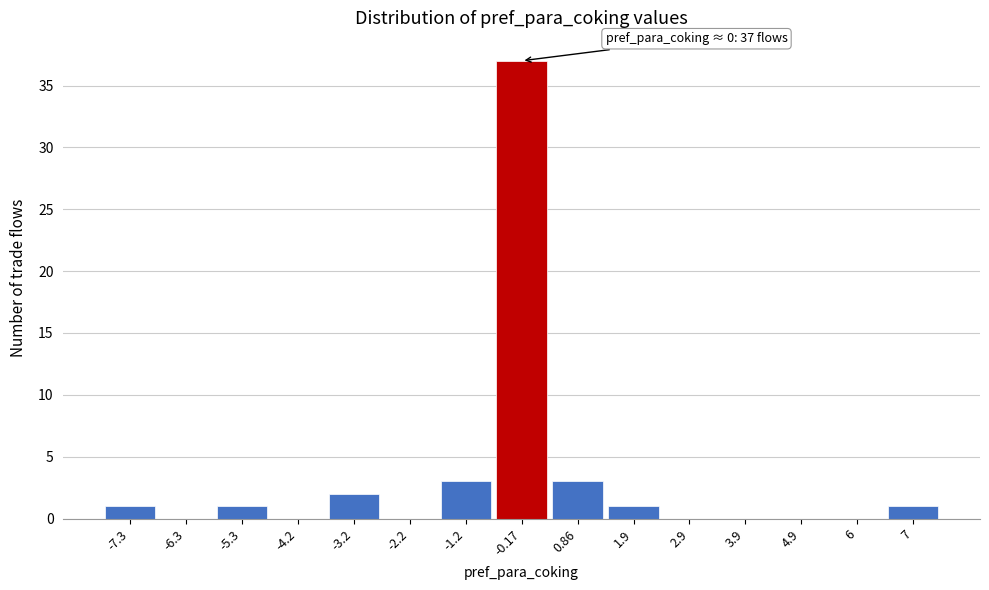

Reading left to right, what are all the values shown in this chart?

-7.3=1	-6.3=0	-5.3=1	-4.2=0	-3.2=2	-2.2=0	-1.2=3	-0.17=37	0.86=3	1.9=1	2.9=0	3.9=0	4.9=0	6=0	7=1